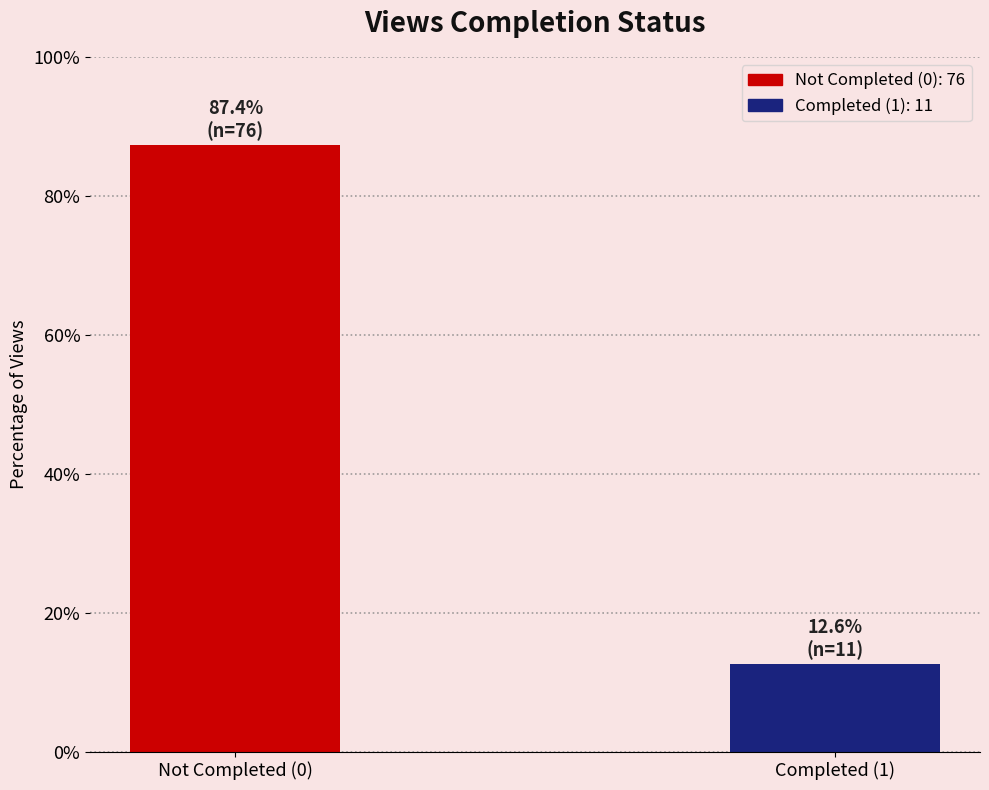

Reading right to left, transcribe all the data shown in this chart.

Completed (1)=12.6	Not Completed (0)=87.4